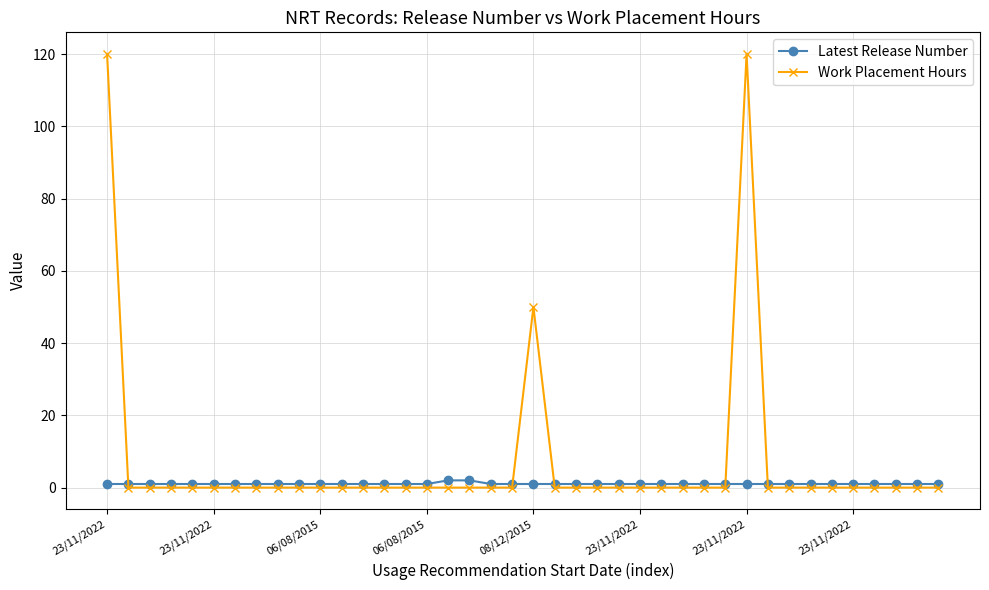

Reading left to right, extract all data points from this chart.

Latest Release Number: 1	1	1	1	1	1	1	1	1	1	1	1	1	1	1	1	2	2	1	1	1	1	1	1	1	1	1	1	1	1	1	1	1	1	1	1	1	1	1	1
Work Placement Hours: 120	0	0	0	0	0	0	0	0	0	0	0	0	0	0	0	0	0	0	0	50	0	0	0	0	0	0	0	0	0	120	0	0	0	0	0	0	0	0	0